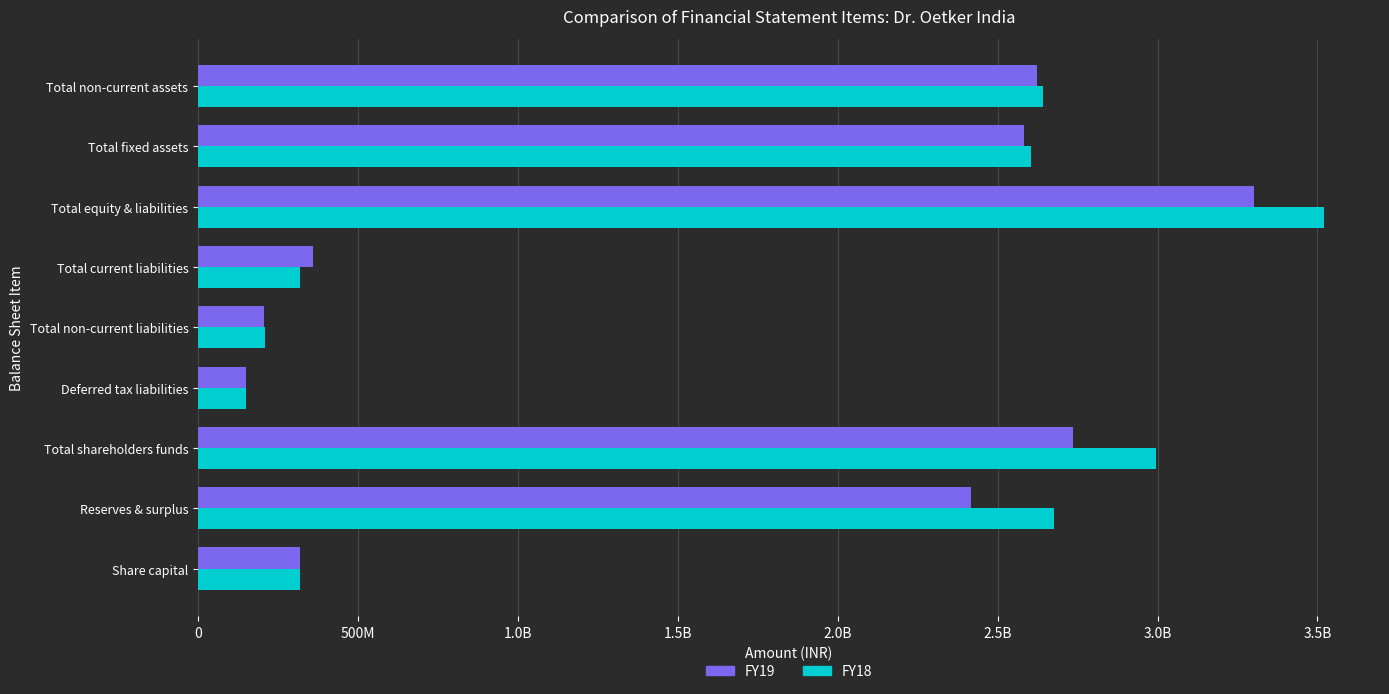

What is the sum of all FY18 values?

15430000000